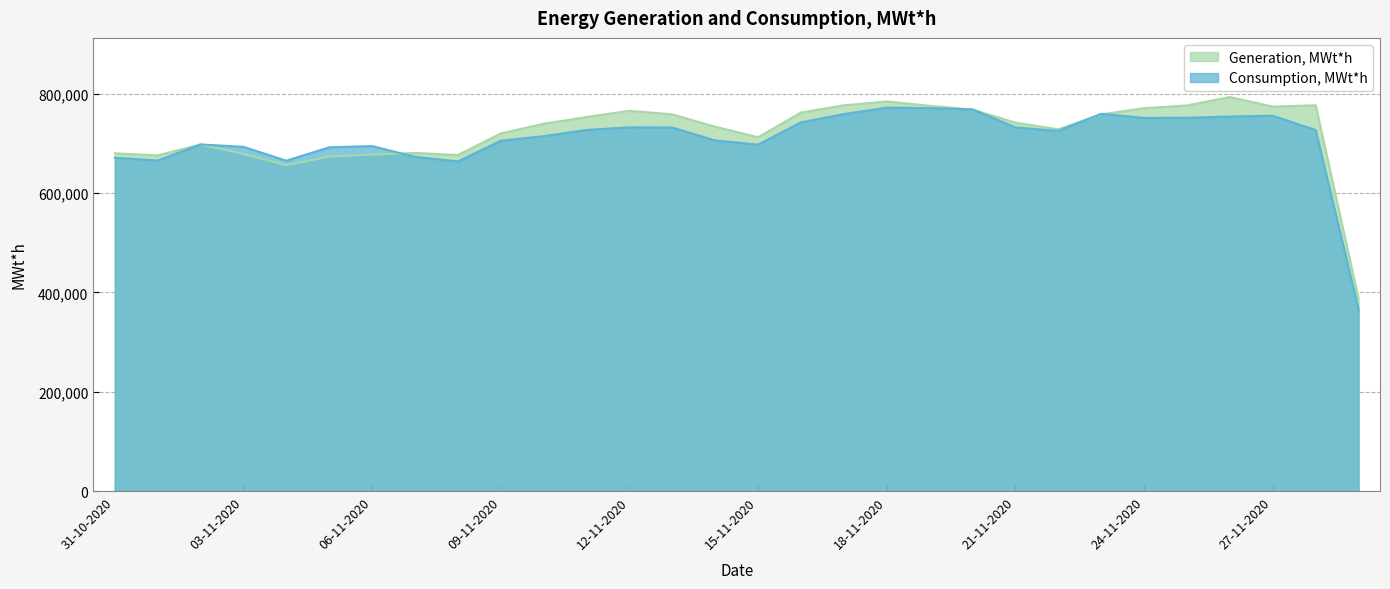

At which category is the sum across all series the highest?

18-11-2020